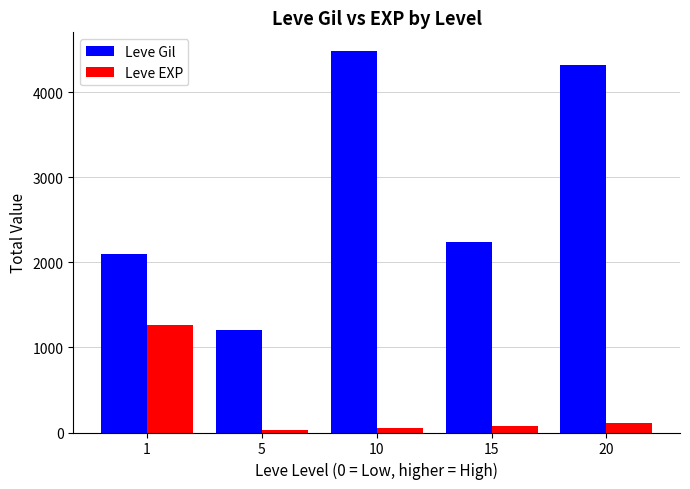

Rank the categories by Leve Gil value from lowest to highest.

5, 1, 15, 20, 10